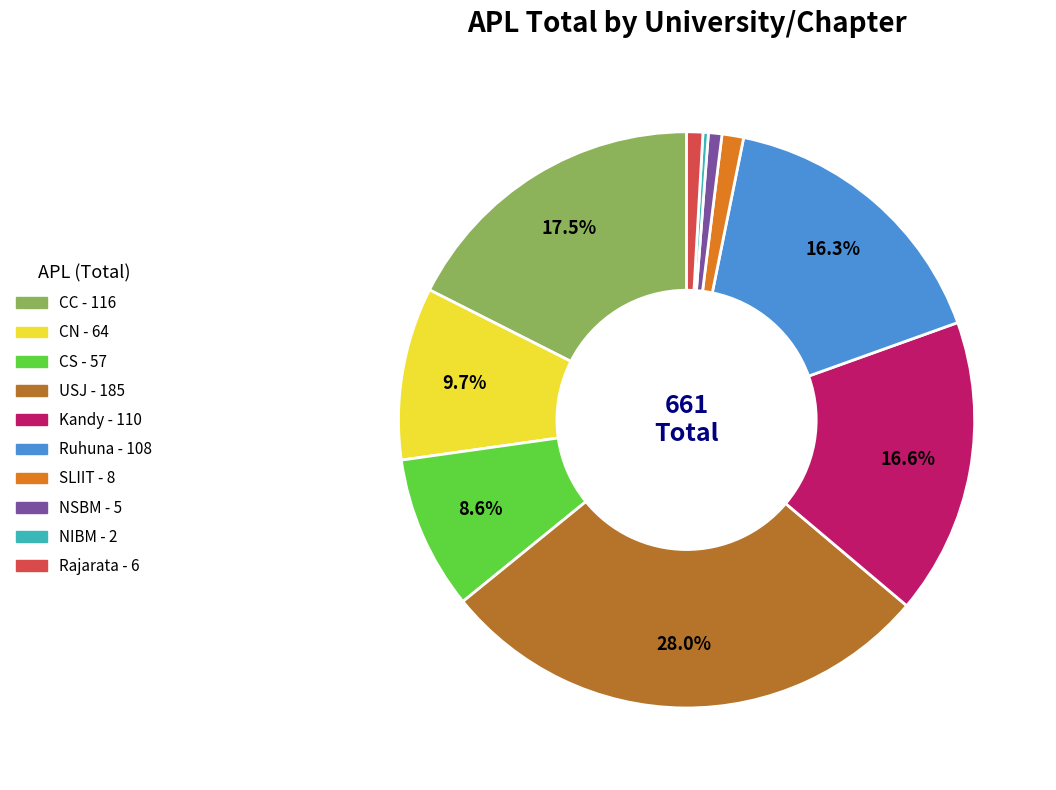

Does Ruhuna account for over 50% of the chart?

No